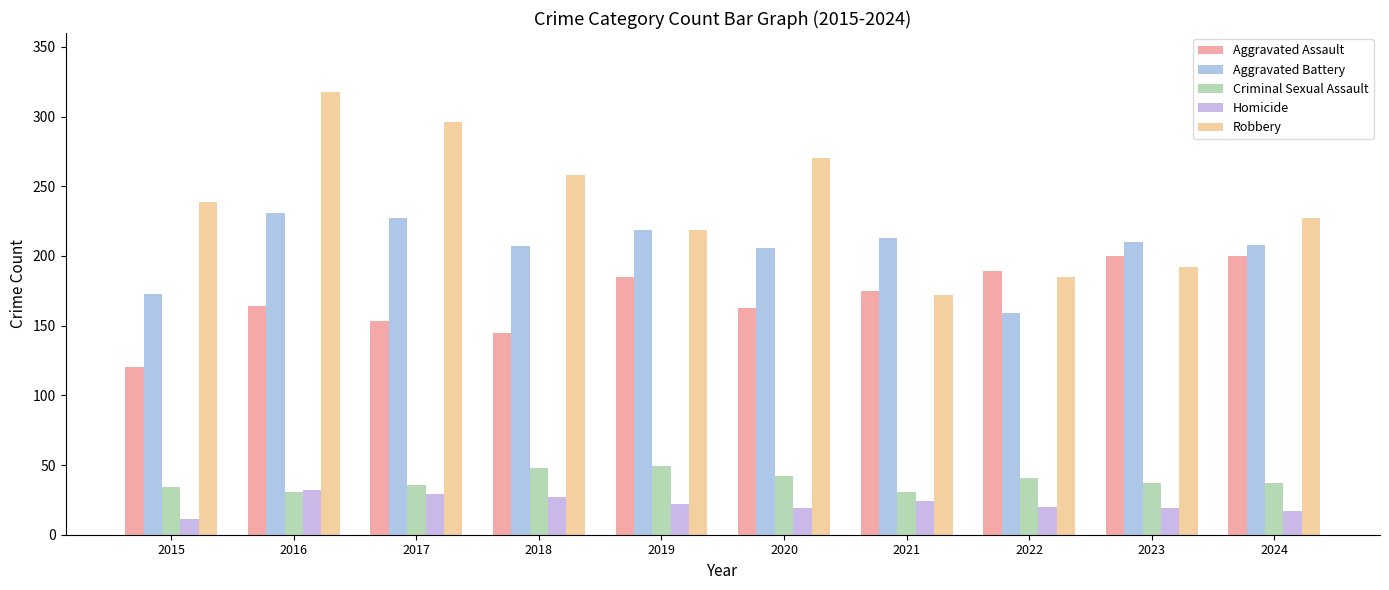

What is the average value of the Aggravated Battery series?

205